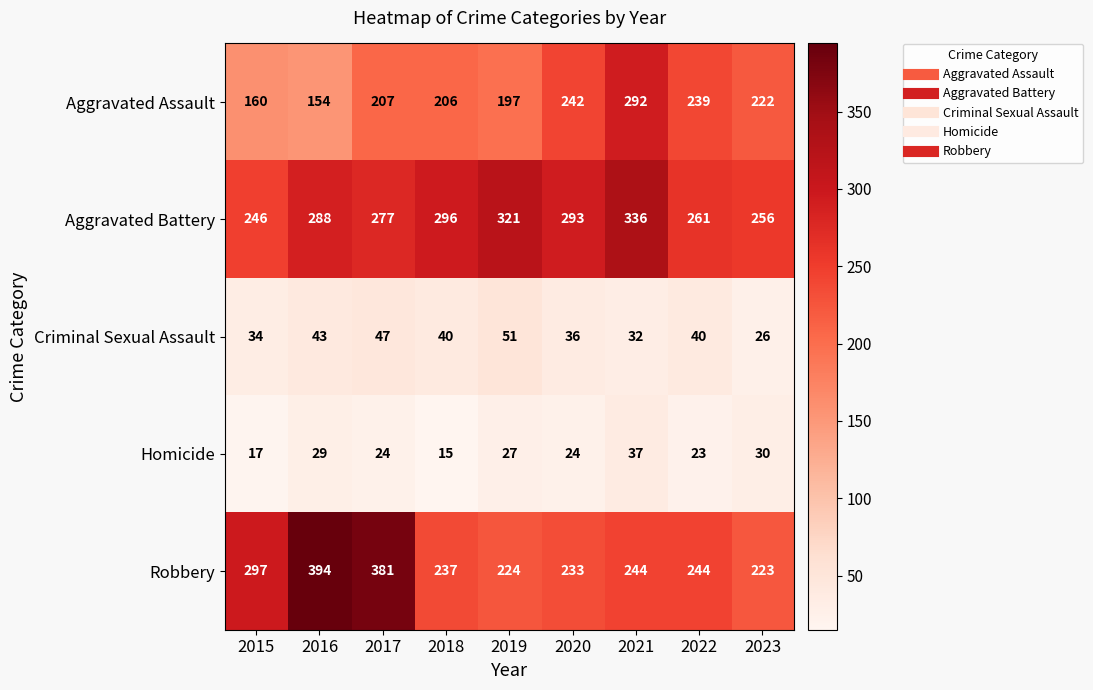

What is the approximate value of Criminal Sexual Assault at 2018?

40